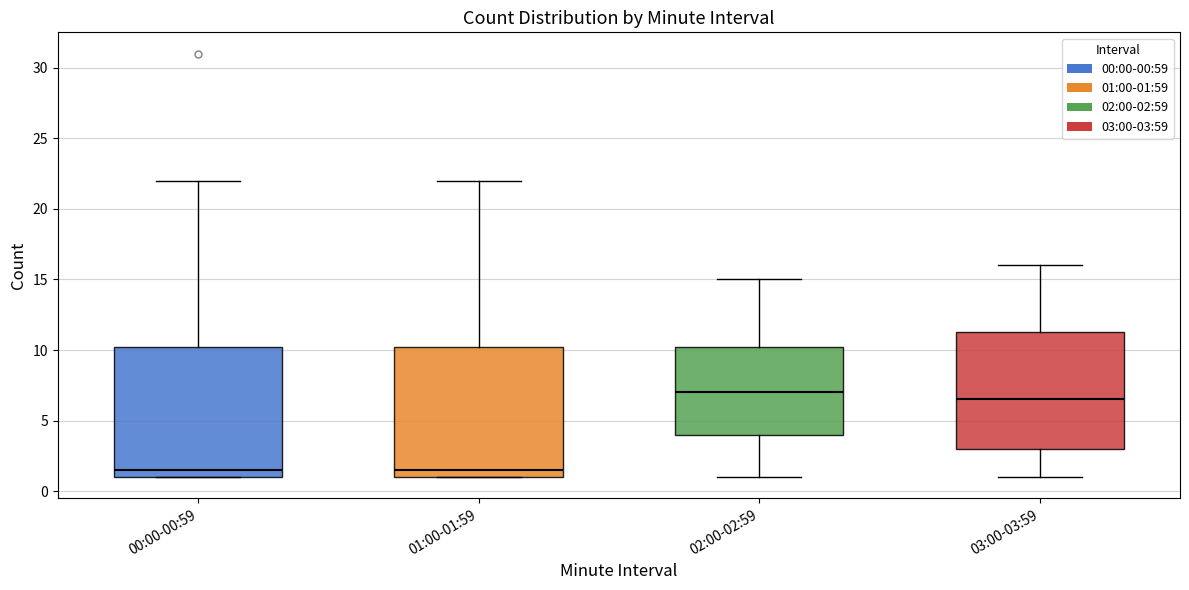

Which box has the highest median line?

02:00-02:59